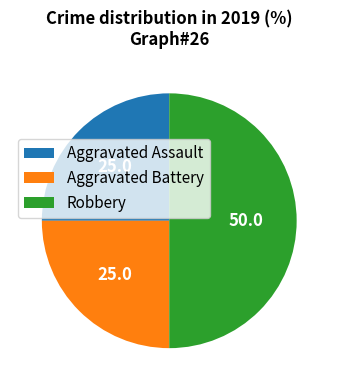

Which slice is the largest?

Robbery